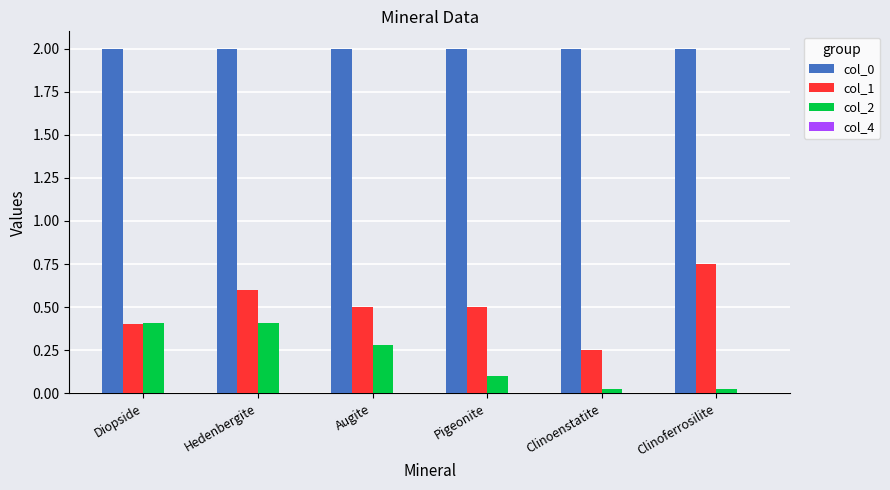

The col_0 series shows 2.0 at Hedenbergite. True or false?

True